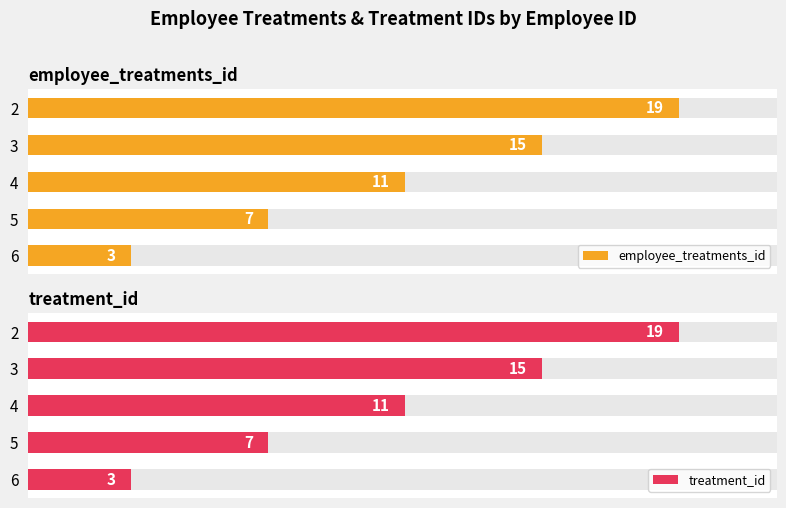

At how many categories does at least one series exceed 7?

3